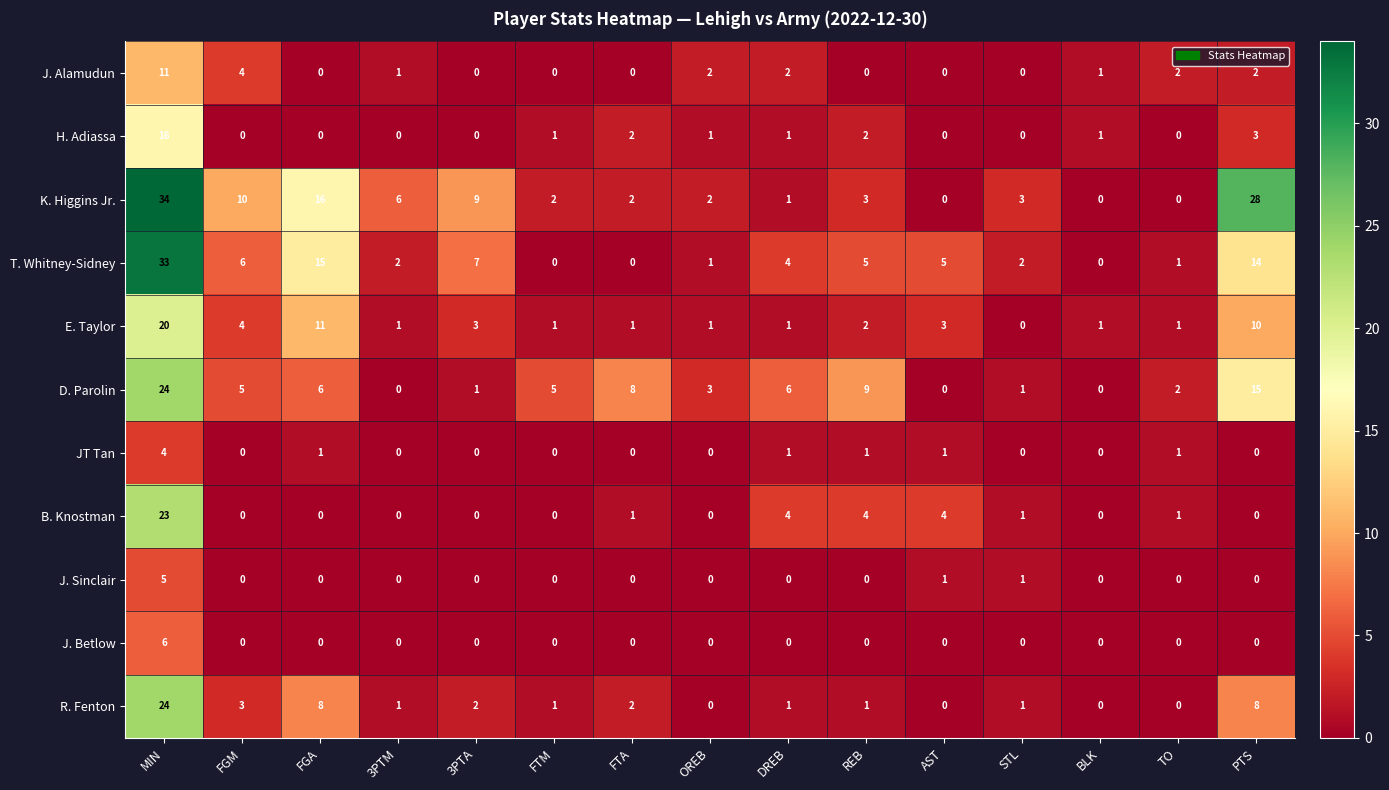

Count the number of categories in the chart.

15